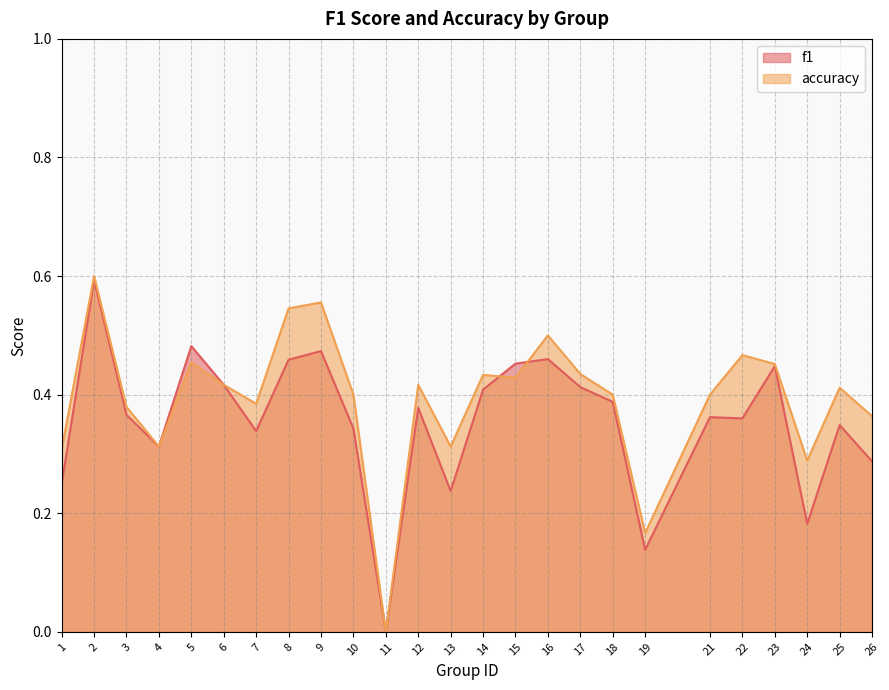

How many data points in accuracy are above 0?

24